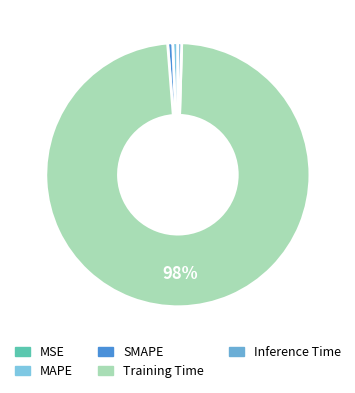

Which category accounts for the majority?

Training Time